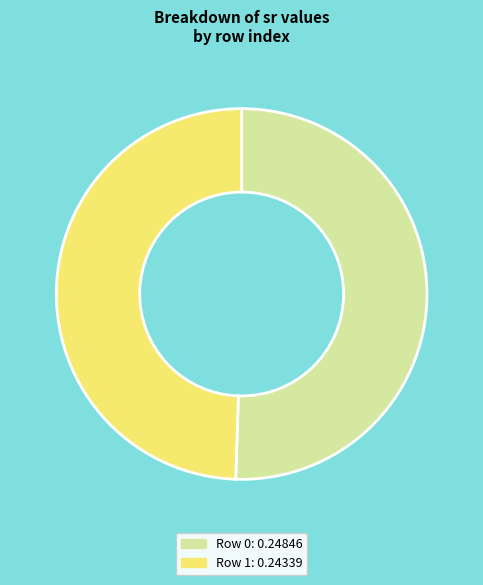

Rank the categories by value from lowest to highest.

Row 1, Row 0